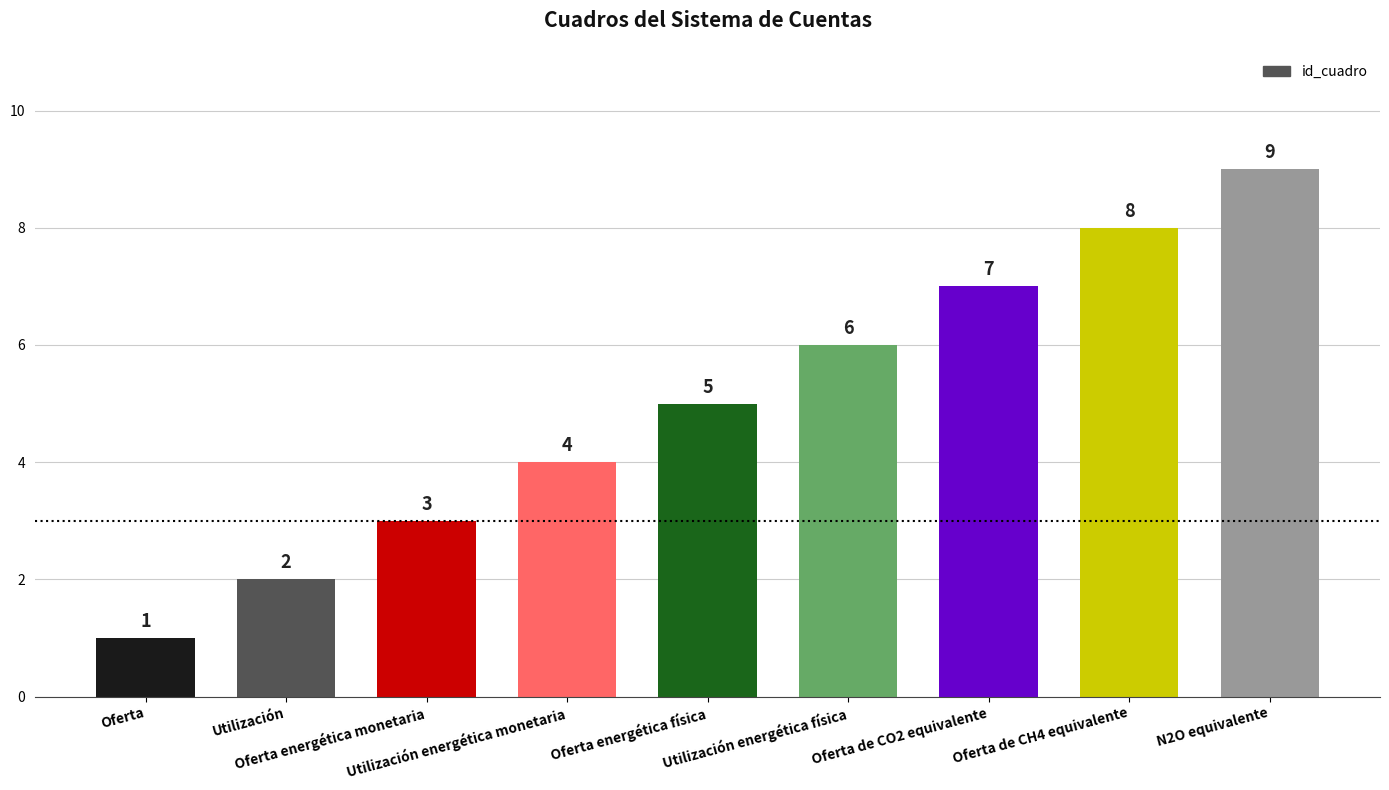

What is the difference between the values at Oferta energética física and Utilización?

3